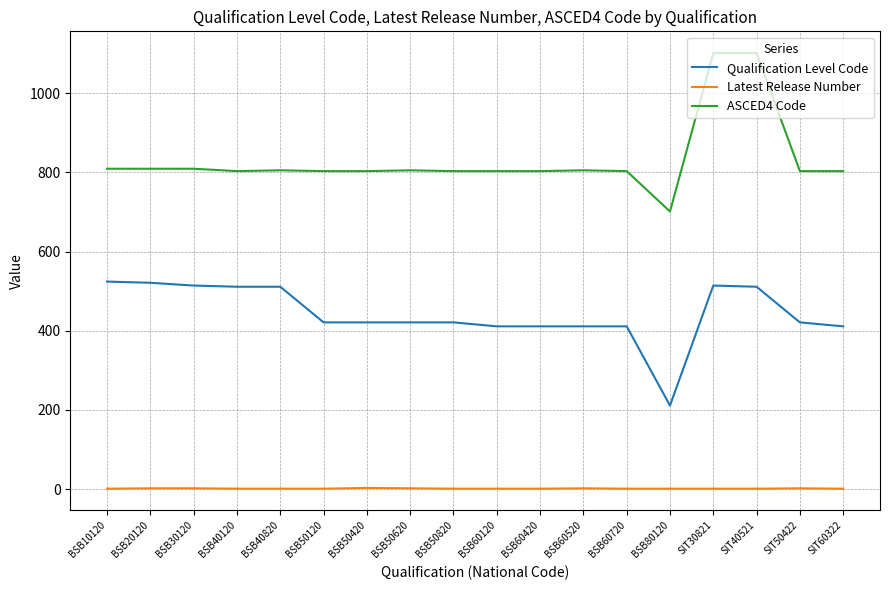

True or false: Qualification Level Code and ASCED4 Code cross at least once.

False